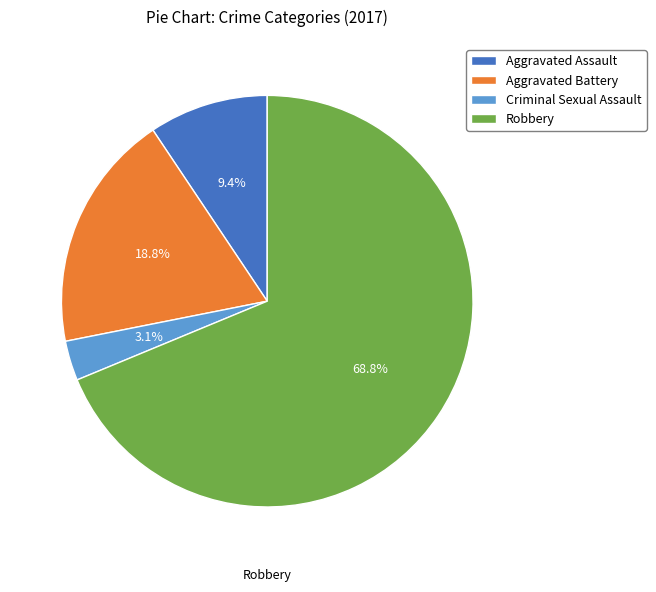

To the nearest percent, what is the average slice percentage?

25%